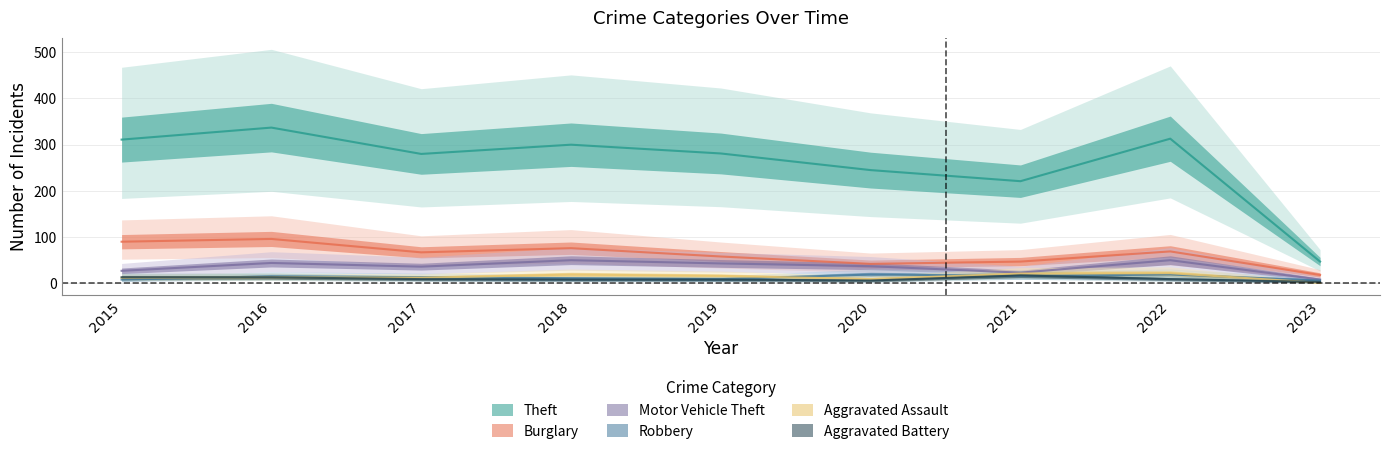

Is it true that Aggravated Battery equals 13 at 2022?

False